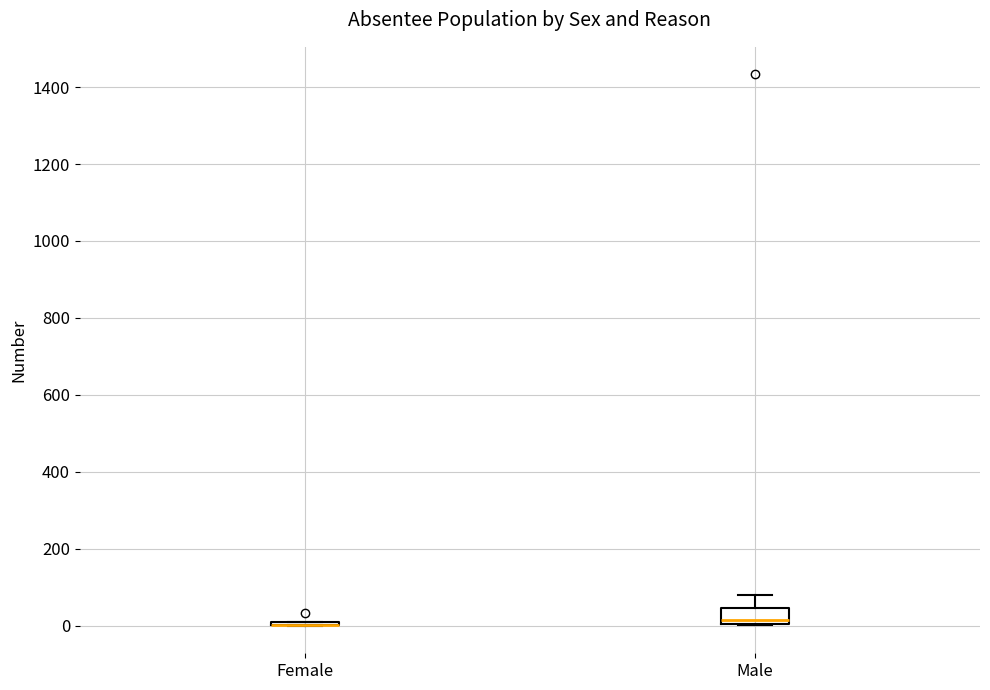

Reading left to right, read every box against the y-axis: the position of its median line, the range the box covers, and the ends of its whiskers. The values are not printed on the chart, so give them approximately, as read against the axis.

Female: box collapsed to a line at 0, whiskers 0 to 20
Male: median 20, box 0 to 40, whiskers 0 to 80